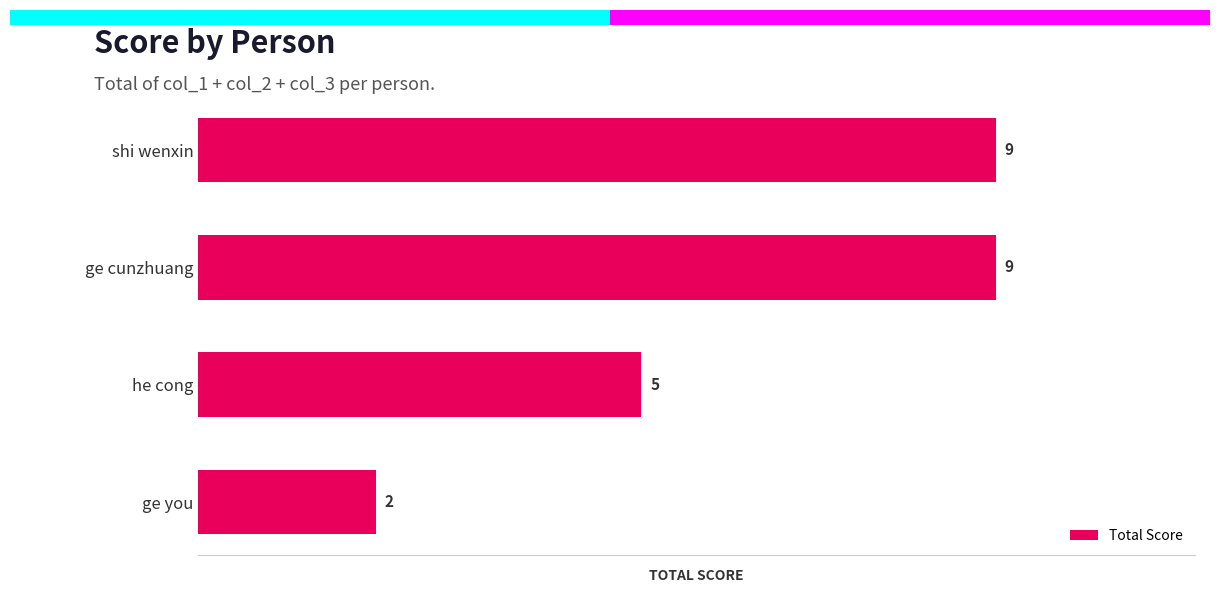

What is the approximate value at shi wenxin?

9